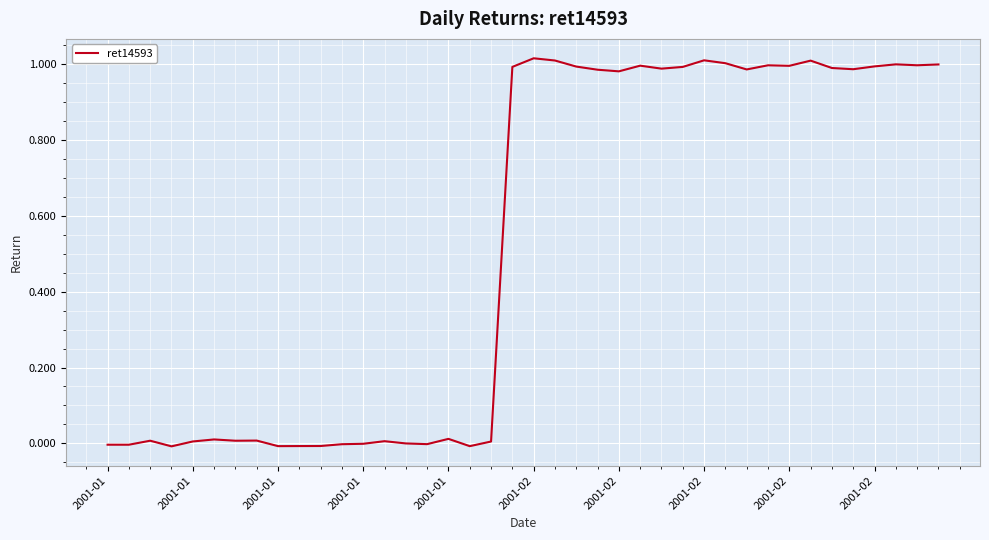

Reading left to right, transcribe all the data shown in this chart.

-0.0	-0.0	0.0	-0.0	0.0	0.0	0.0	0.0	-0.0	-0.0	-0.0	-0.0	-0.0	0.0	-0.0	-0.0	0.0	-0.0	0.0	1.0	1.0	1.0	1.0	1.0	1.0	1.0	1.0	1.0	1.0	1.0	1.0	1.0	1.0	1.0	1.0	1.0	1.0	1.0	1.0	1.0